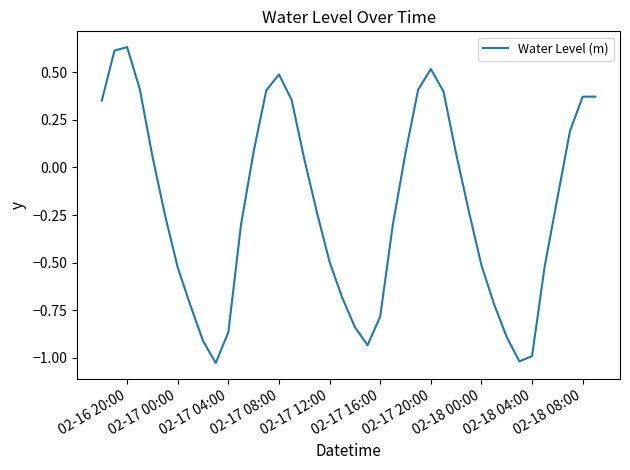

How many interior local peaks (higher than both neighbors) does the data have?

3